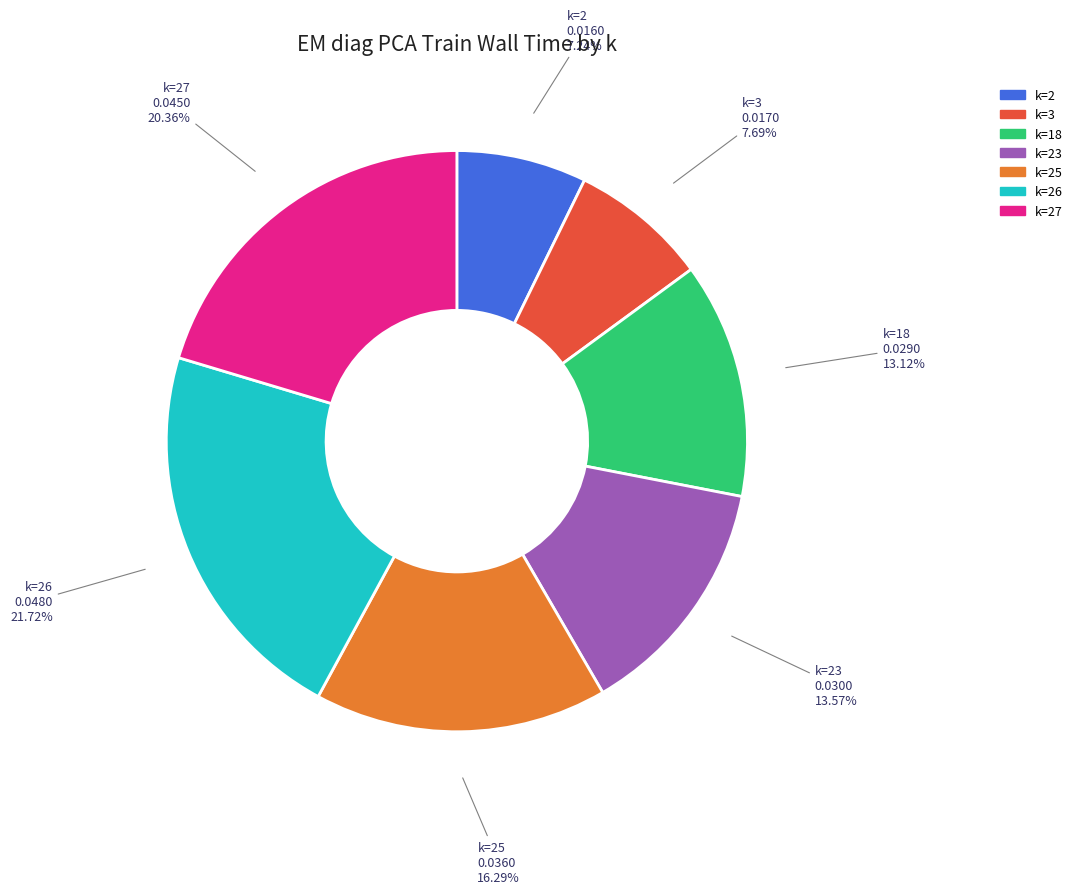

Which slice is the largest?

k=26